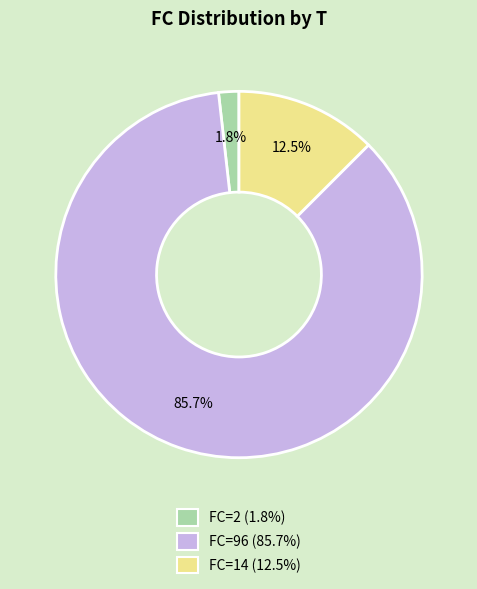

Is there any slice that represents more than half of the pie?

Yes